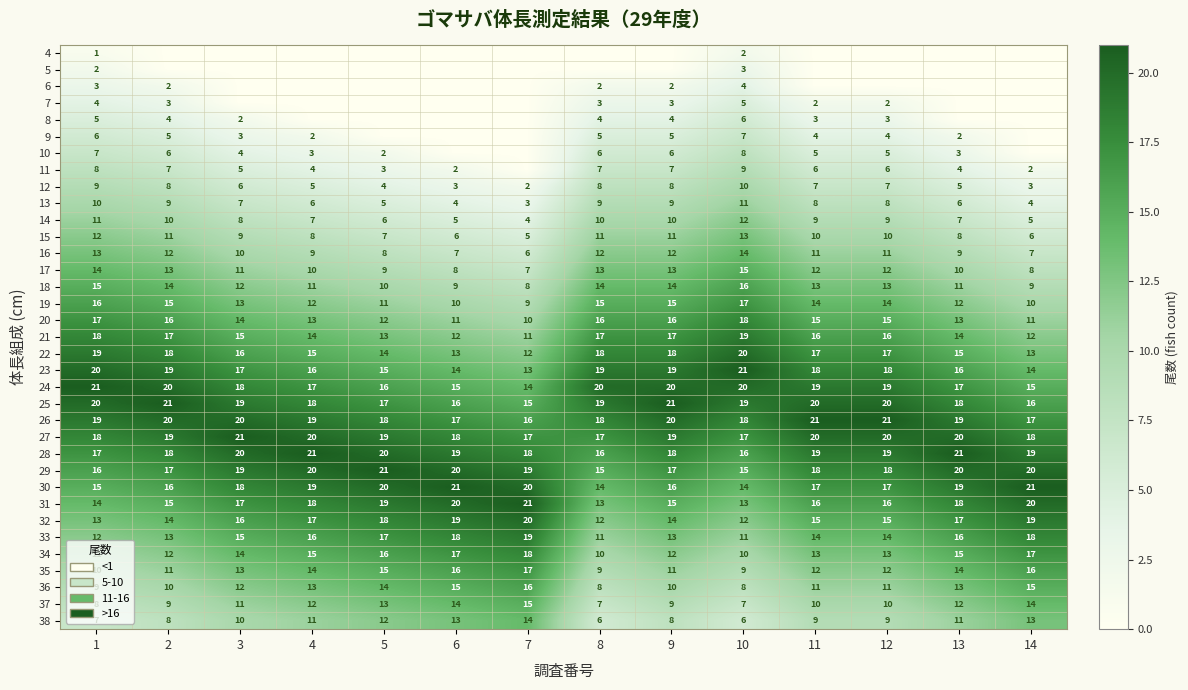

What is the sum of the 13 values at 1 and 14?

14